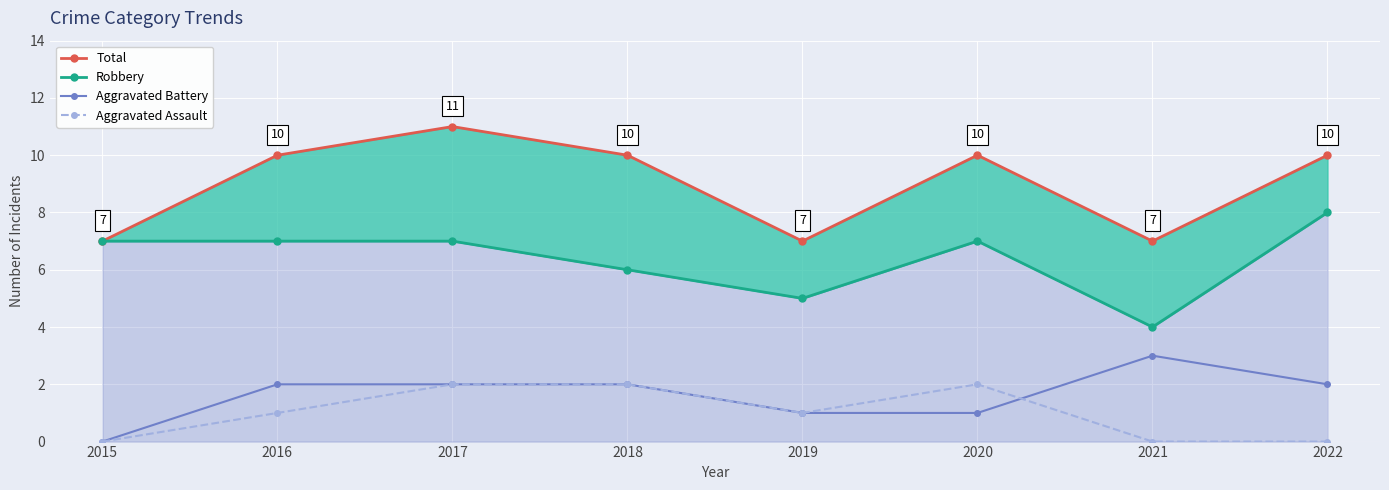

What is the maximum value shown in the chart?

11